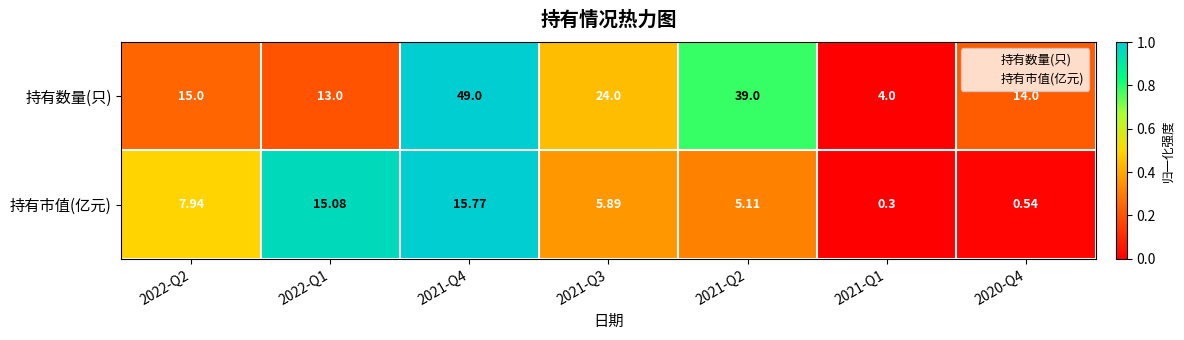

Between 2022-Q1 and 2021-Q3, which series saw the biggest shift?

持有数量(只)